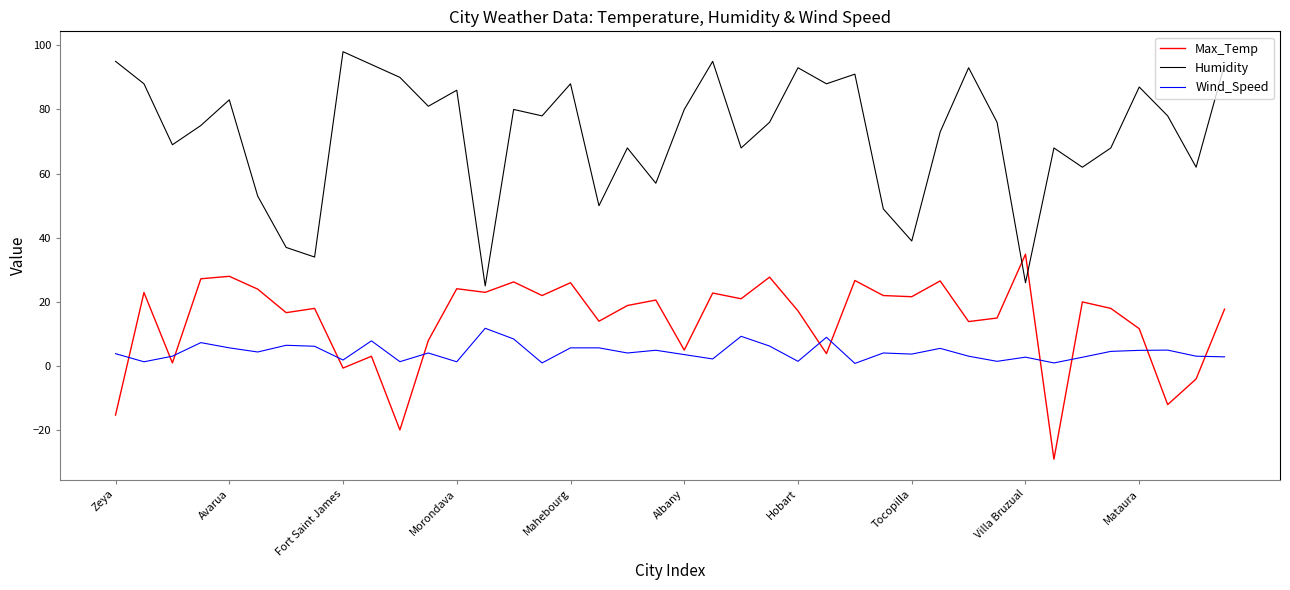

Which series has the widest spread of values?

Humidity